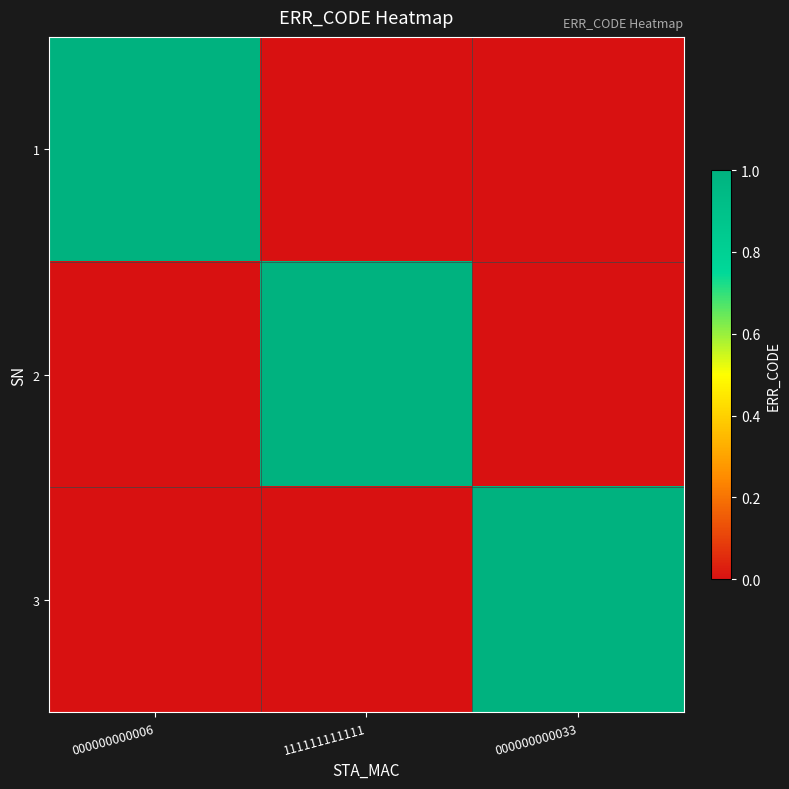

At which category is the sum across all series the highest?

000000000006